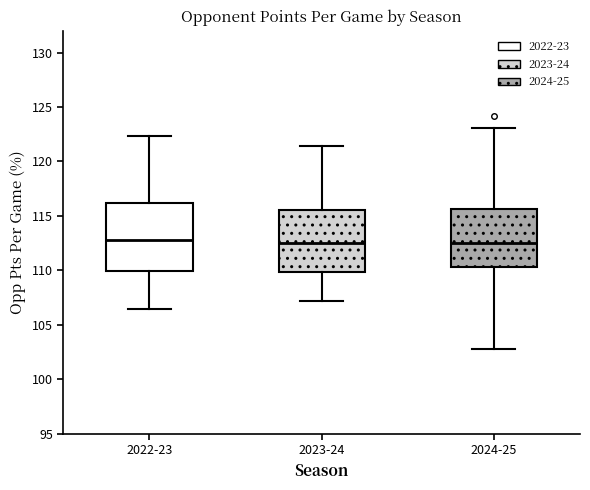

Reading left to right, transcribe this box plot: for each box, give where its median line is, the range the box spans, and where its two whiskers end, as read against the y-axis. The values are not printed on the chart, so give them approximately, as read against the axis.

2022-23: median 113.0, box 110.0 to 116.0, whiskers 106.5 to 122.5
2023-24: median 112.5, box 110.0 to 115.5, whiskers 107.0 to 121.5
2024-25: median 112.5, box 110.5 to 115.5, whiskers 103.0 to 123.0